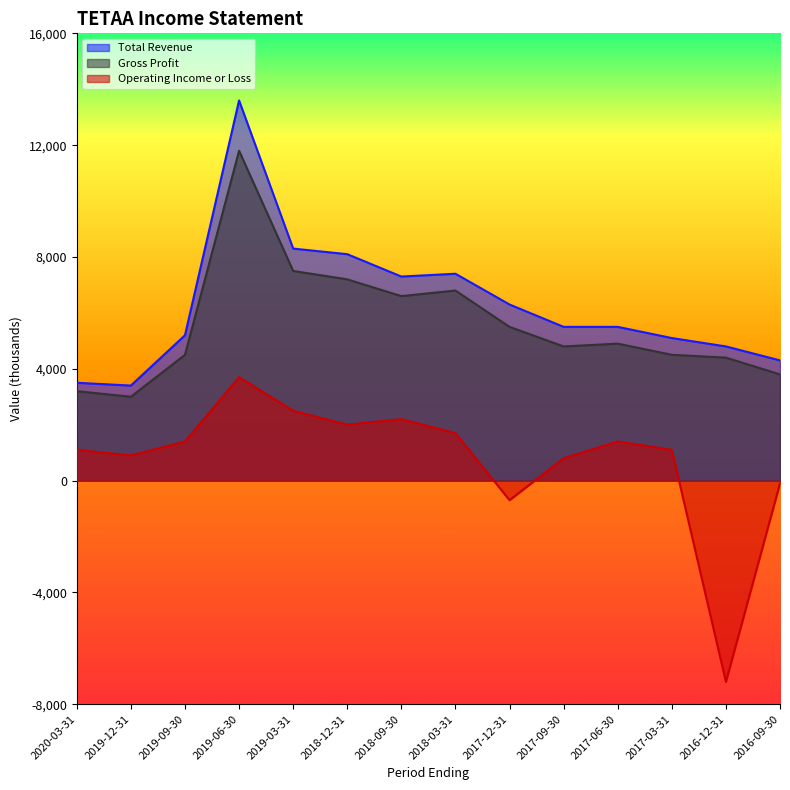

At how many categories does at least one series exceed 3973?

12